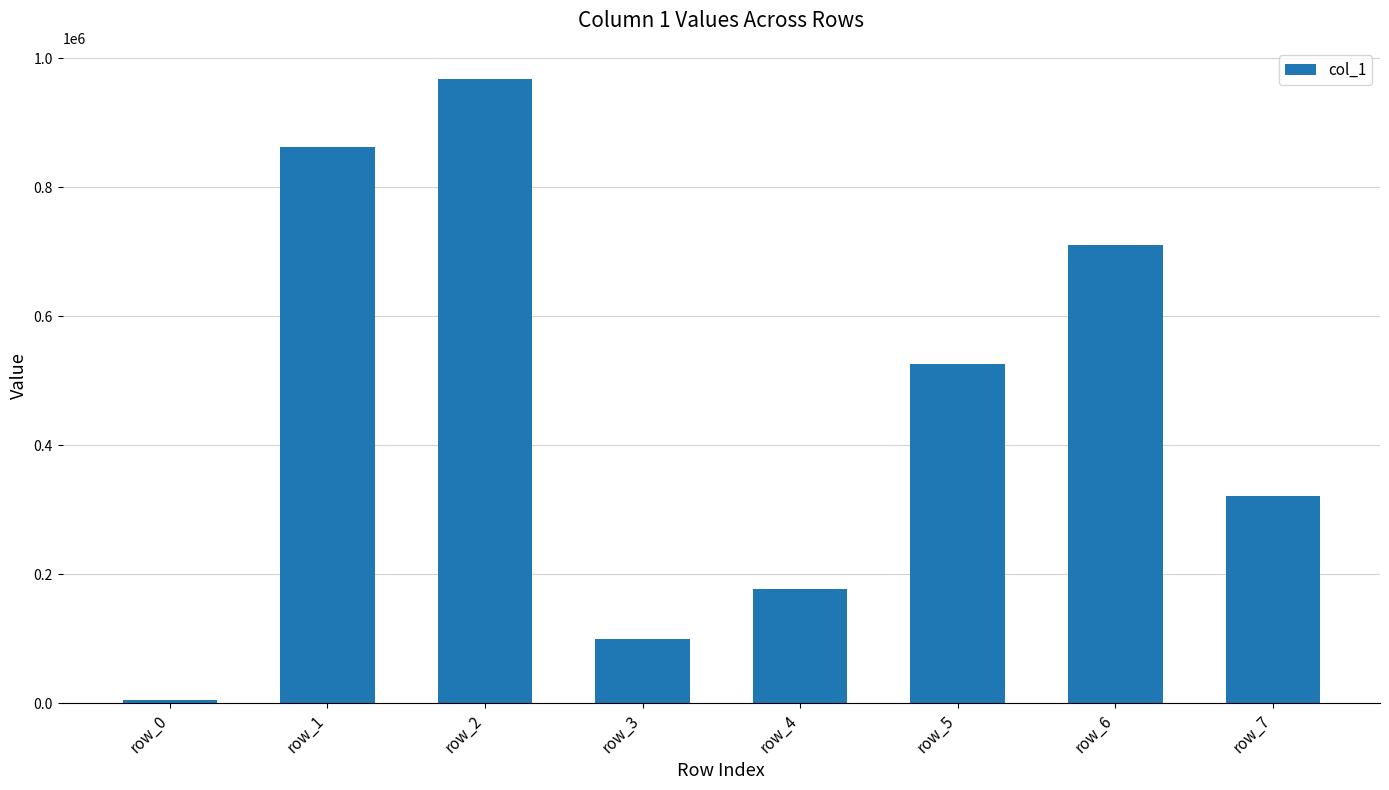

What is the approximate value at row_3, to the nearest 100?

99100